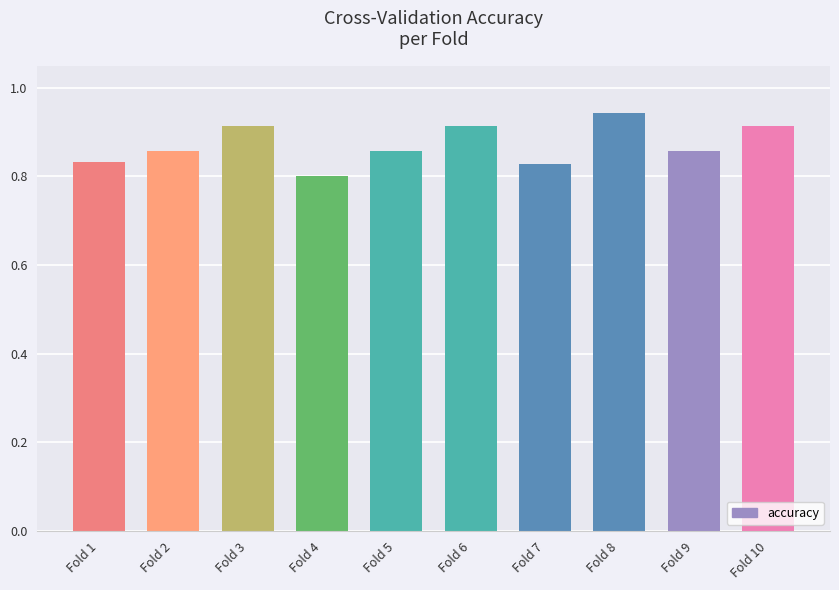

What is the value of the 5th bar from the left?

0.9